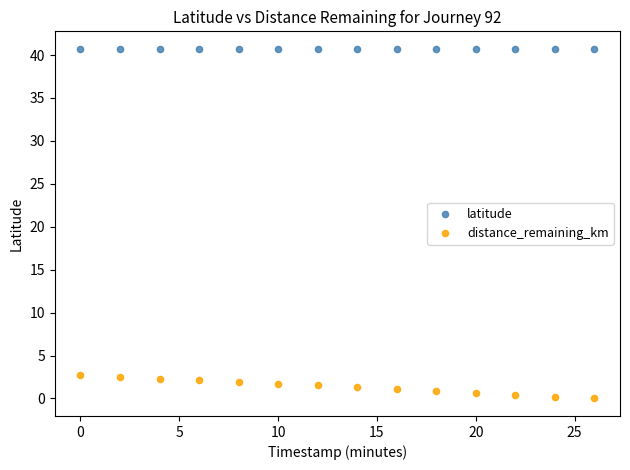

Which series reaches the maximum Y coordinate?

latitude